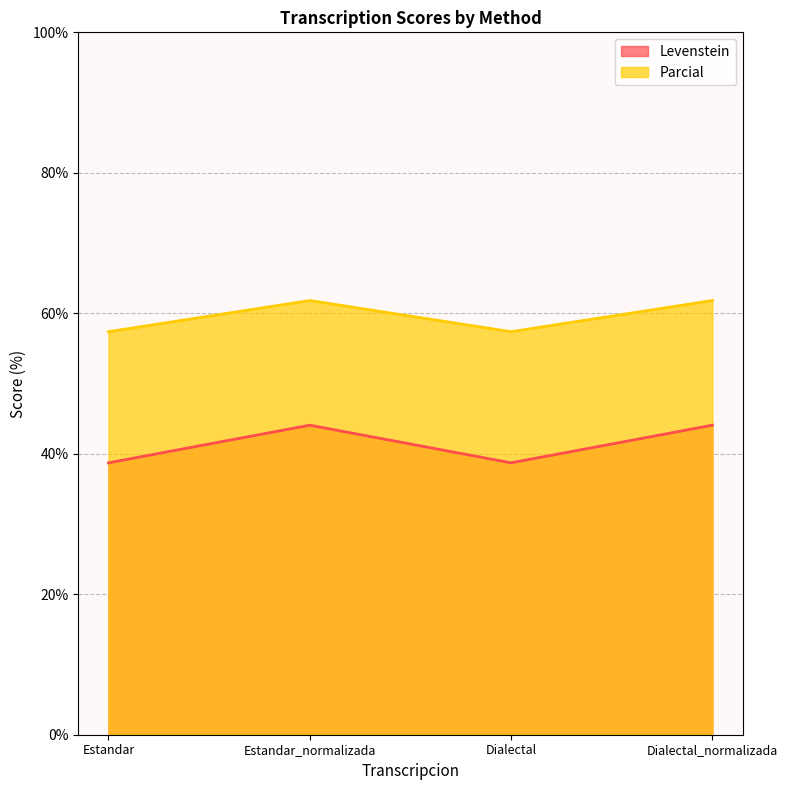

What is the sum of the Levenstein values at Dialectal_normalizada and Estandar_normalizada?

88.1